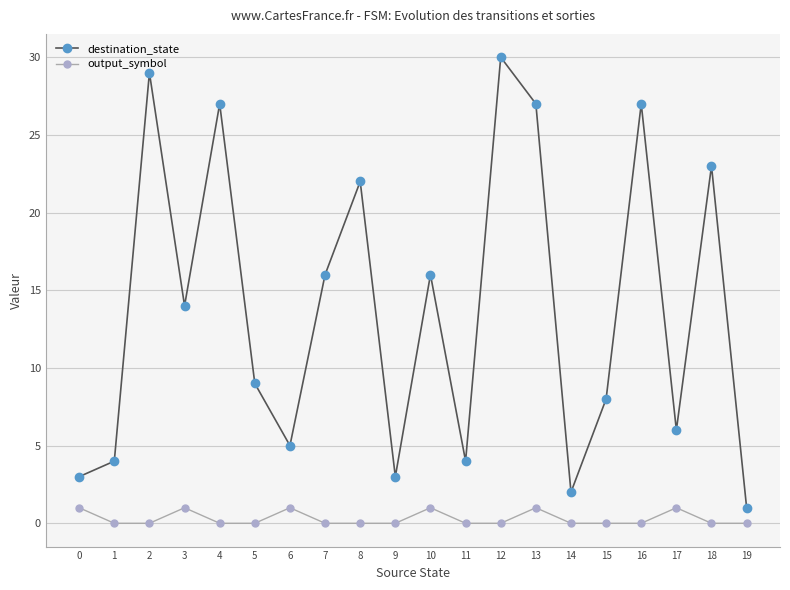

Between 17 and 18, which series saw the biggest shift?

destination_state